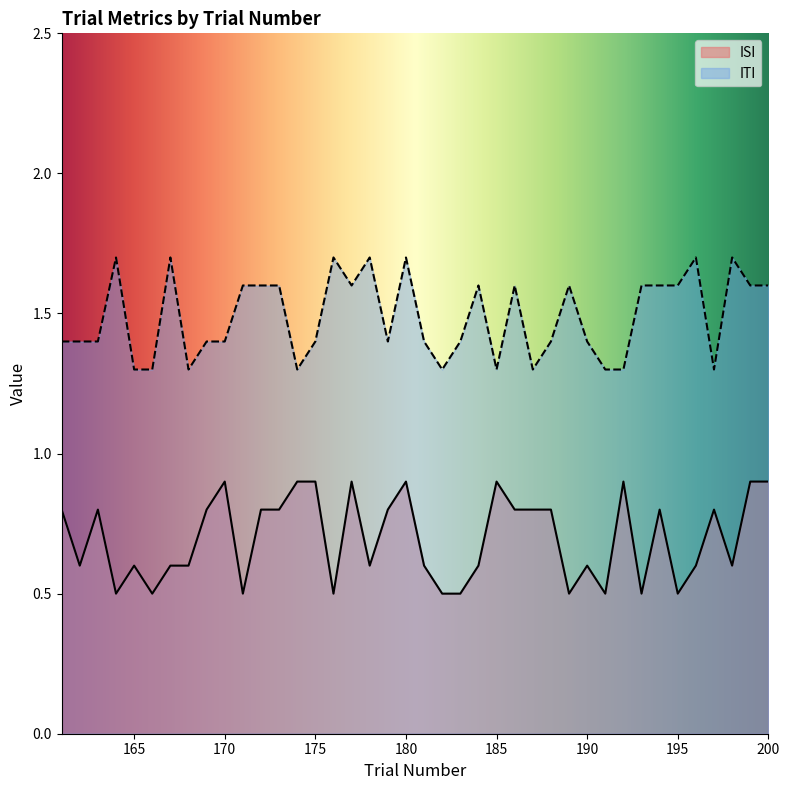

Which category has the highest value across all series?

164